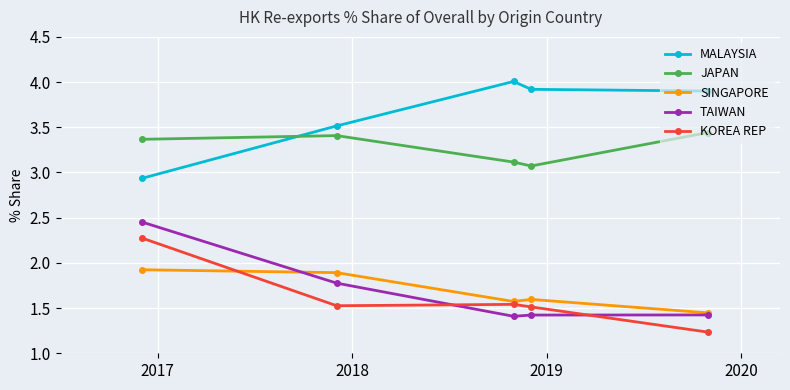

Rank the series by their maximum value, from lowest to highest.

SINGAPORE, KOREA REP, TAIWAN, JAPAN, MALAYSIA